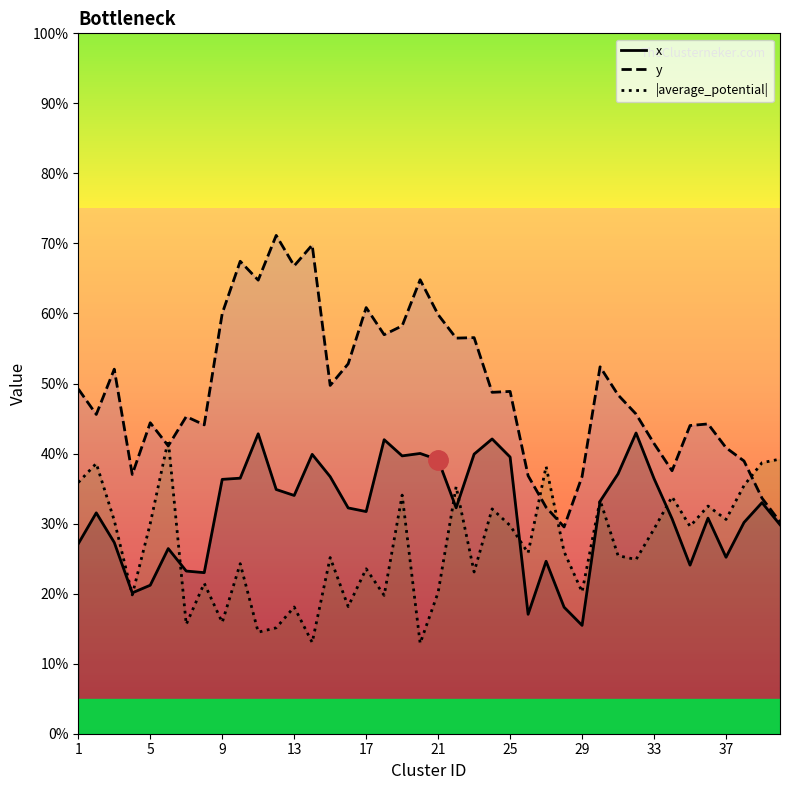

Which series has the largest range (max minus min)?

y